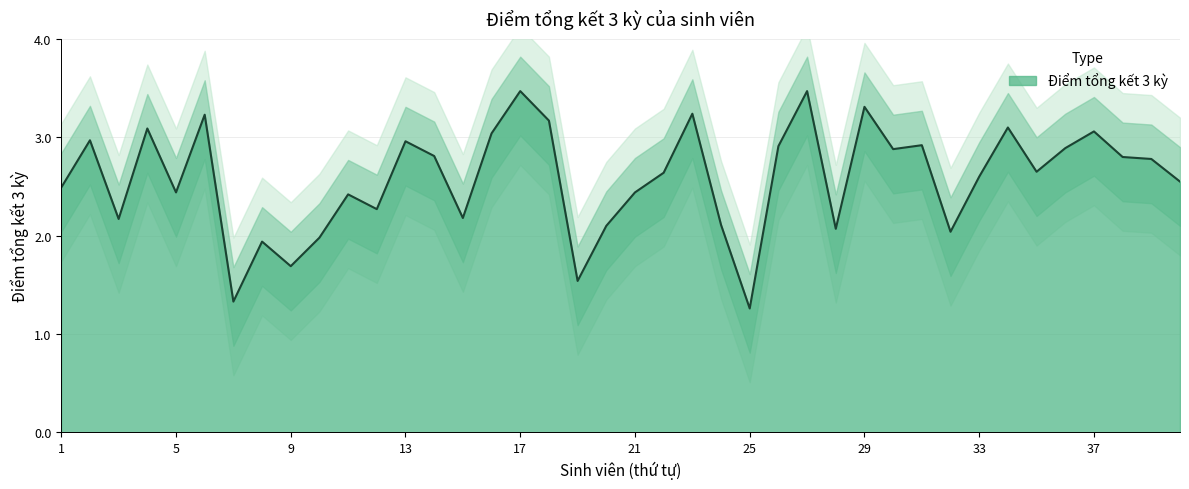

The chart shows a value of 2.1 at 25. True or false?

False